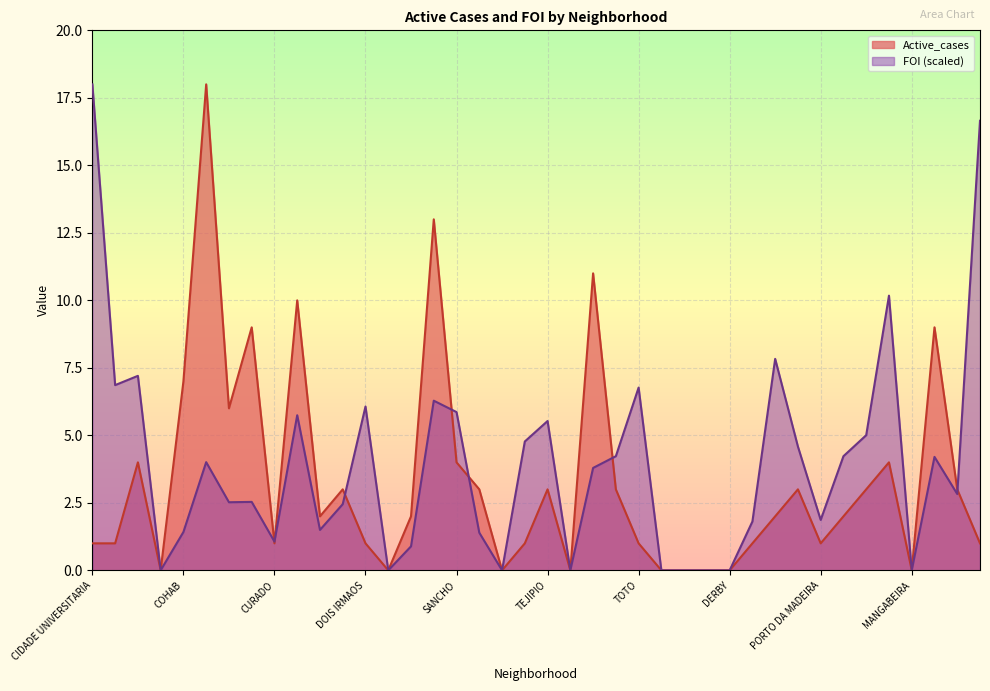

At how many categories does at least one series exceed 15?

3